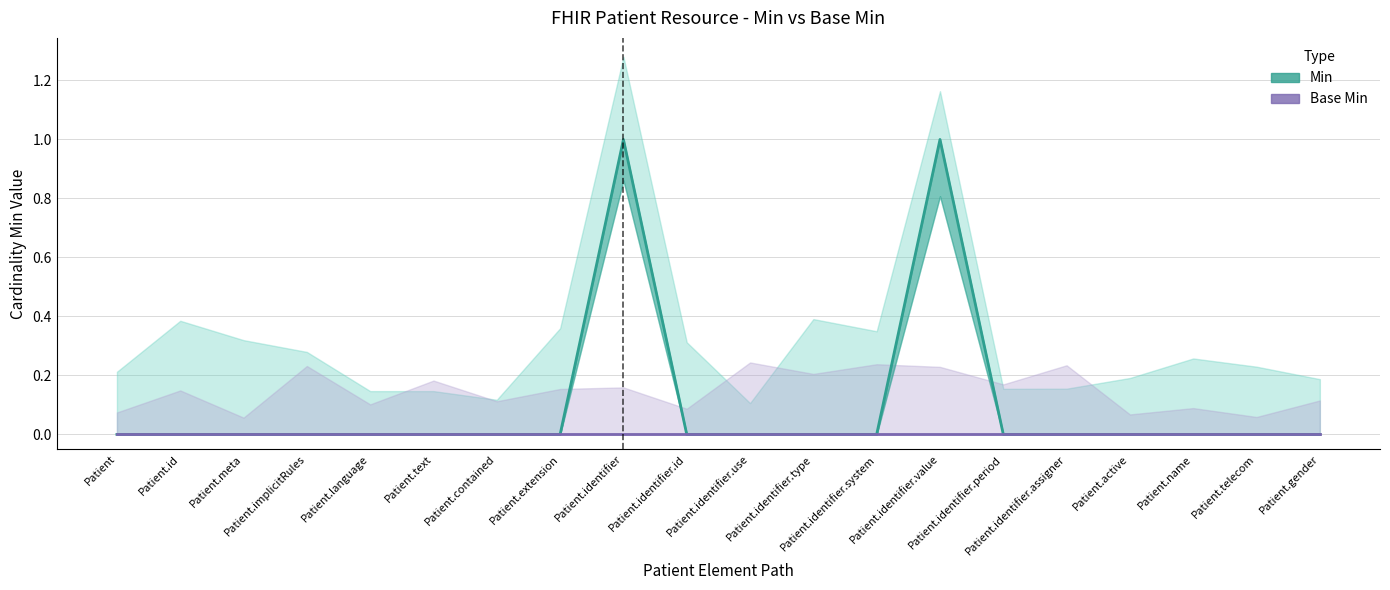

What is the label of the 14th point from the left?

Patient.identifier.value